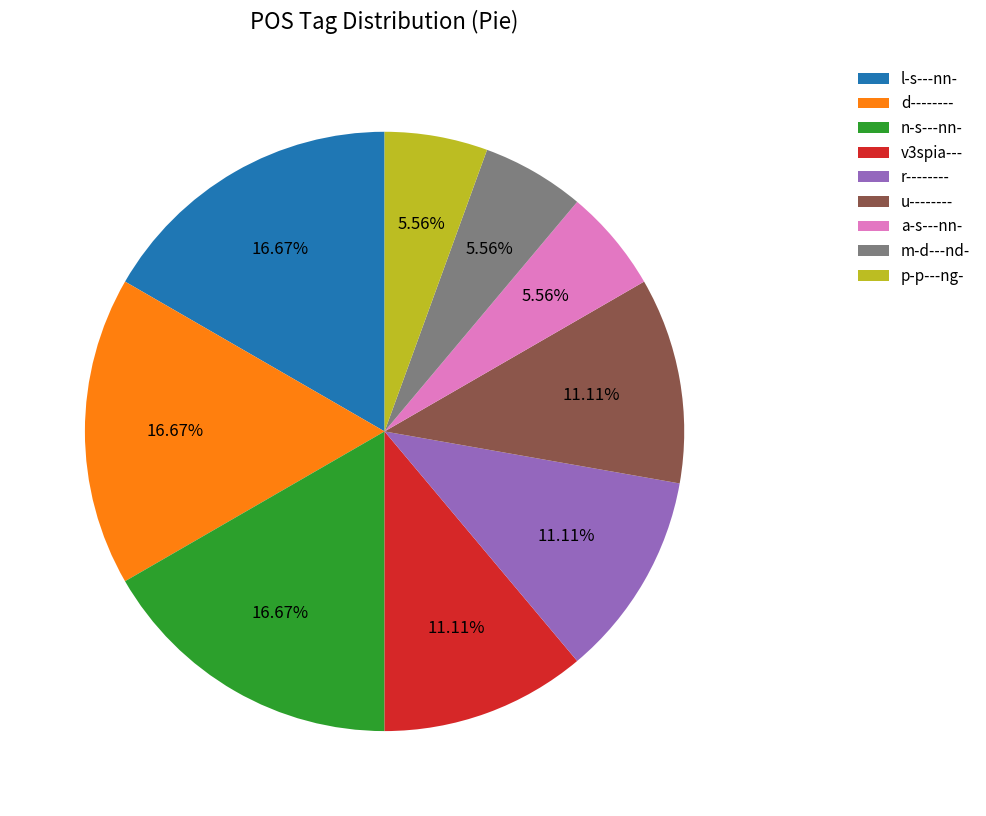

Approximately how many times larger is the value at l-s---nn- compared to d--------?

1.0